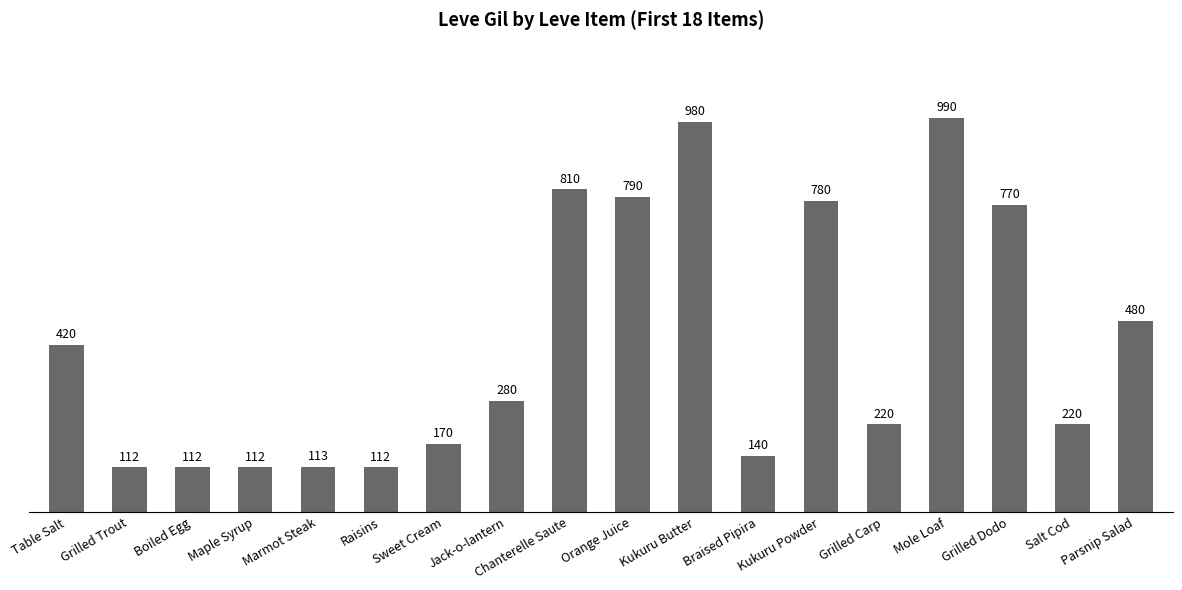

What is the change in value from Maple Syrup to Chanterelle Saute?

+698